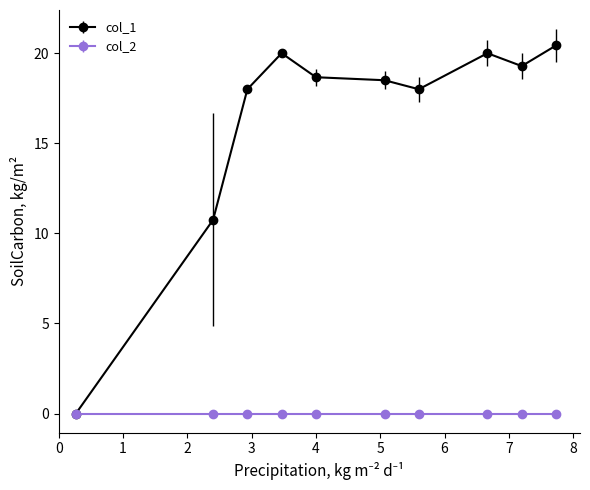

How many distinct data groups are displayed?

2